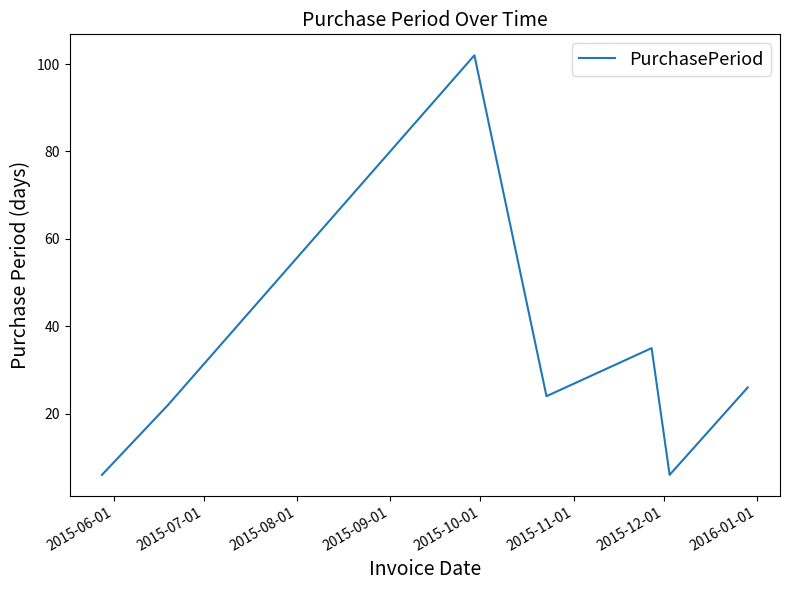

What is the sum of all values?

221